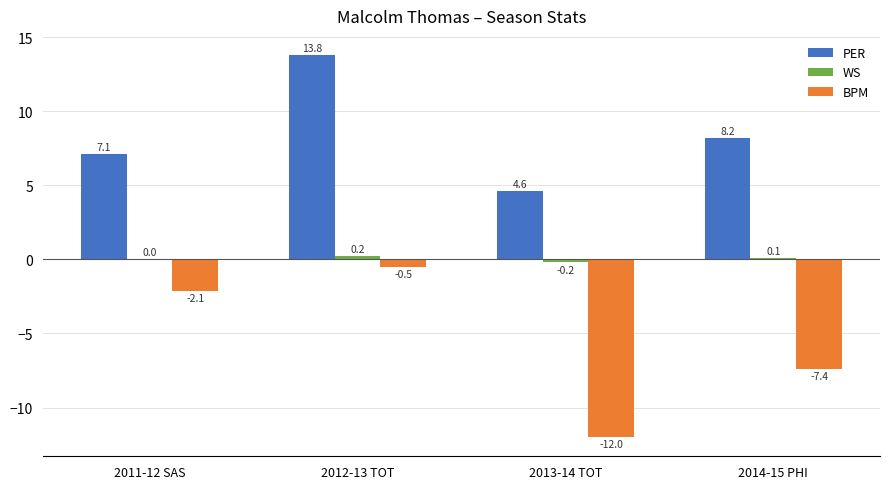

How many groups of bars are there?

4